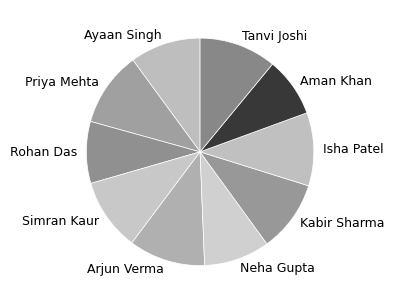

What is the ratio of the value at Kabir Sharma to the value at Aman Khan?

1.2